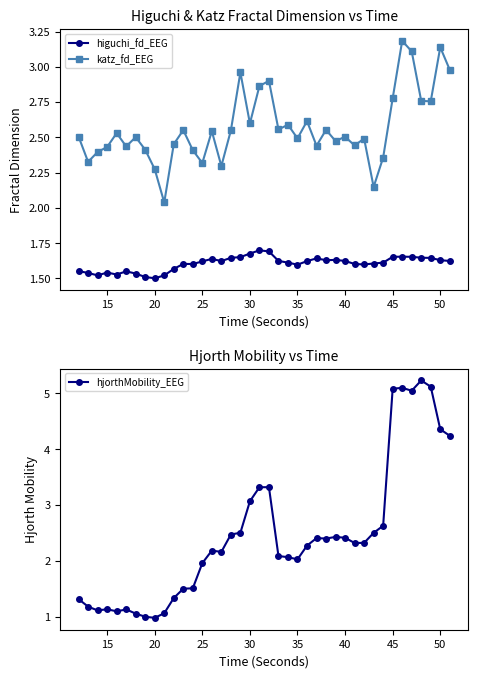

True or false: katz_fd_EEG and higuchi_fd_EEG cross at least once.

False